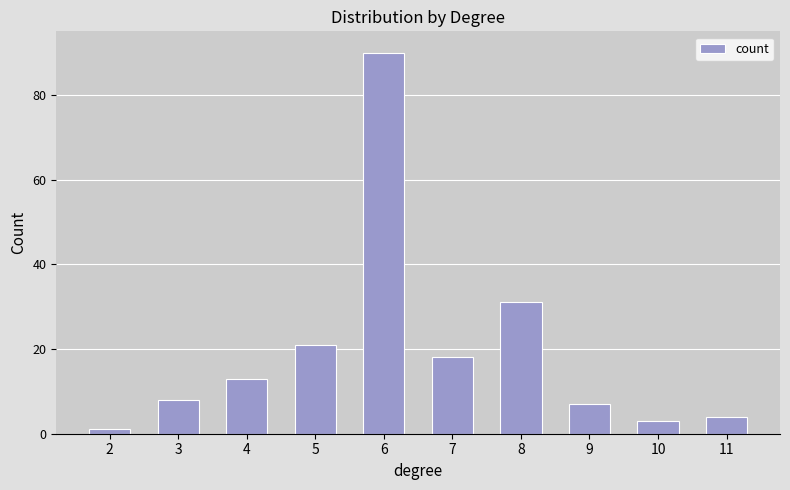

Reading right to left, list all the values displayed in this chart.

4	3	7	31	18	90	21	13	8	1